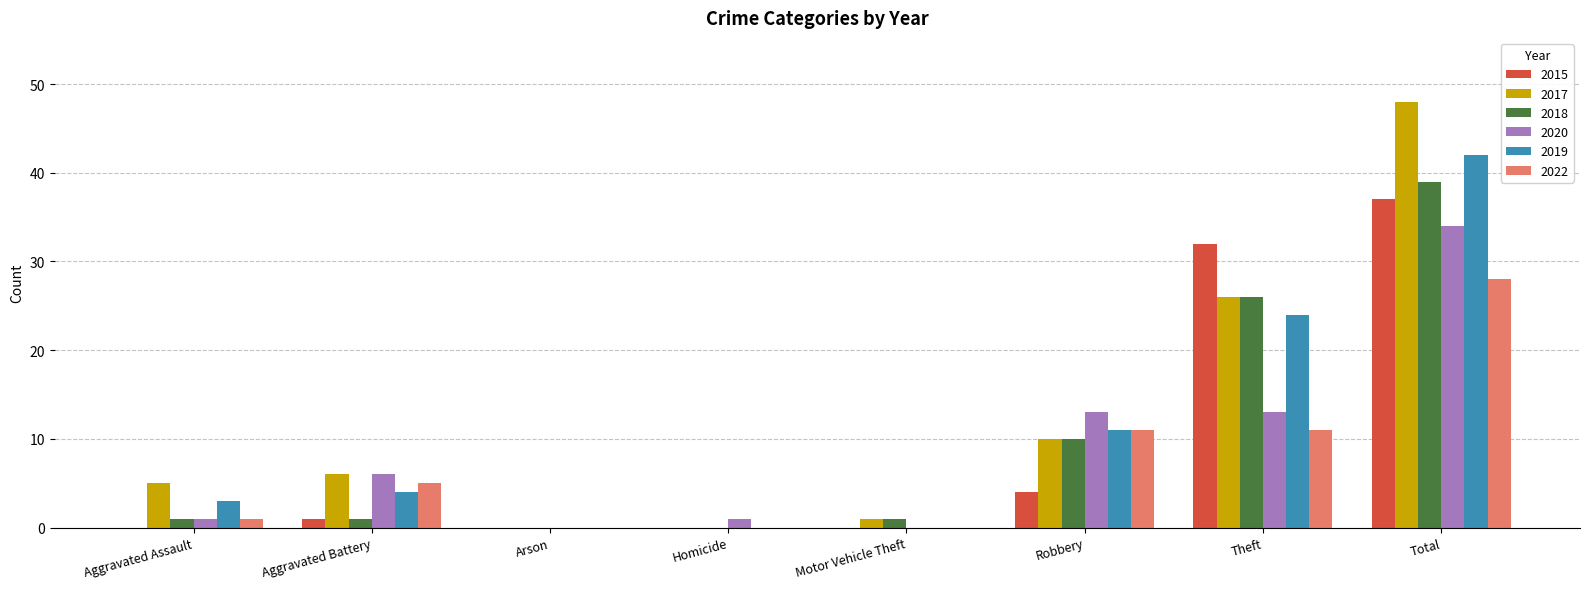

Which series has the largest total across all categories?

2017